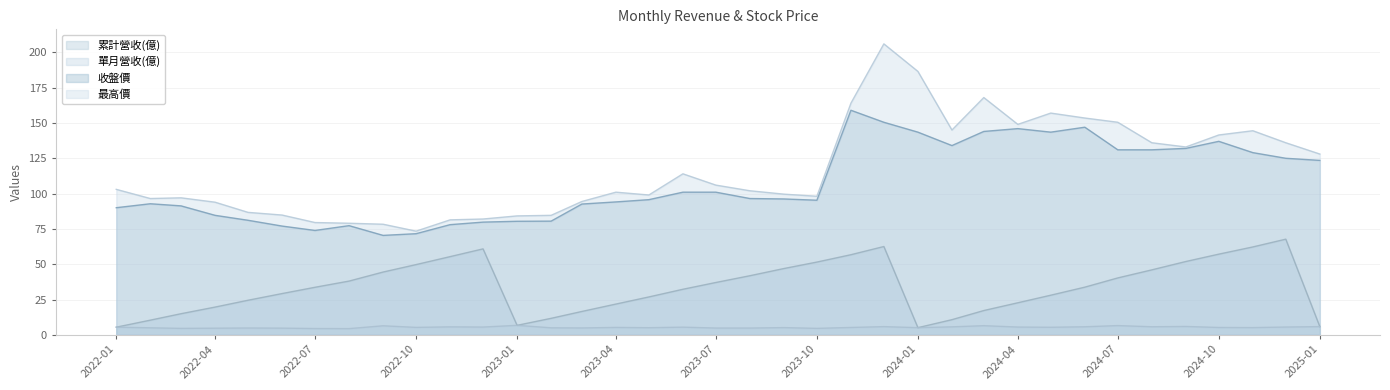

List the series in order of their peak value, lowest first.

單月營收(億), 累計營收(億), 收盤價, 最高價